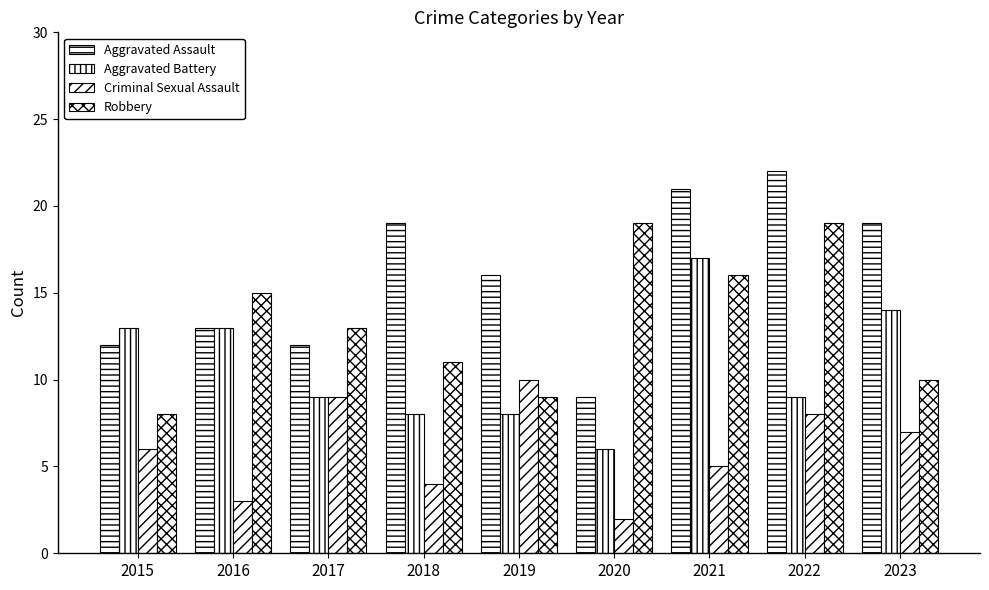

What is the difference between the Criminal Sexual Assault values at 2021 and 2019?

5